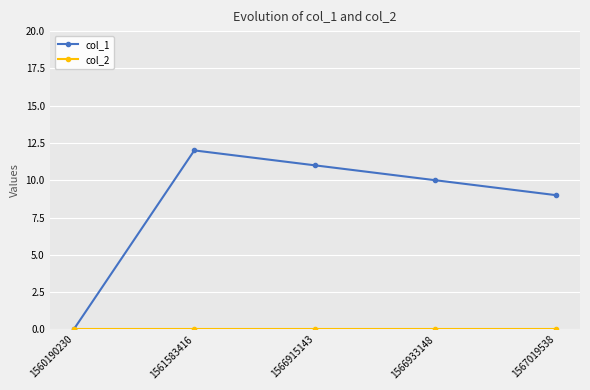

Which series changed the most between 1561583416 and 1567019538?

col_1